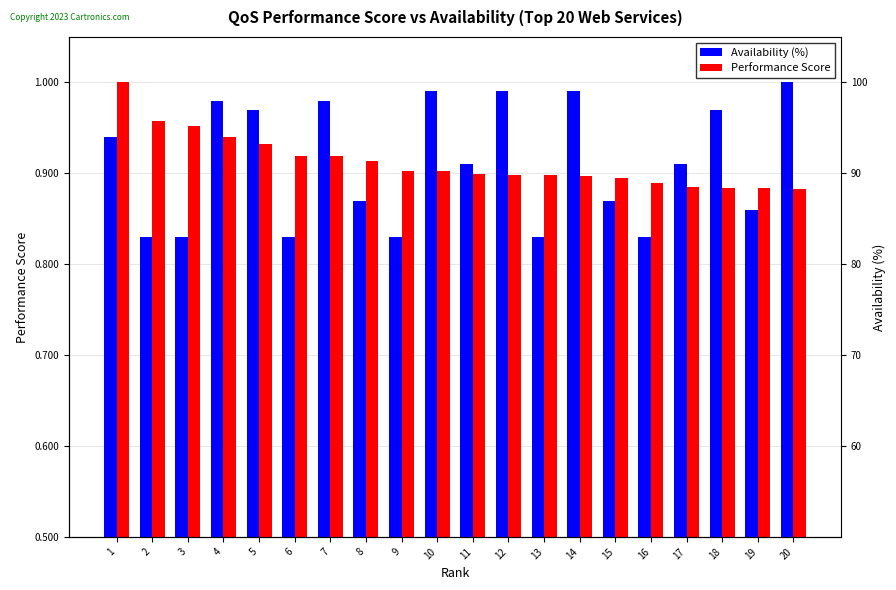

What is the sum of the Performance Score values at 5 and 20?

1.8